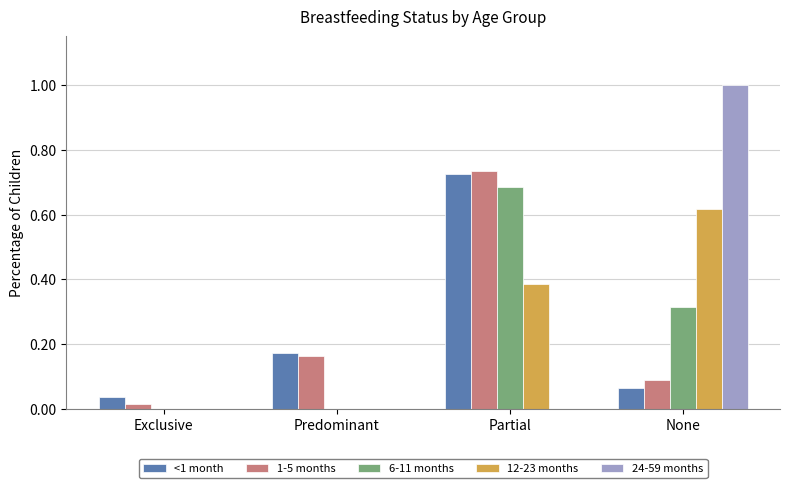

The 6-11 months series shows 0.5 at None. True or false?

False